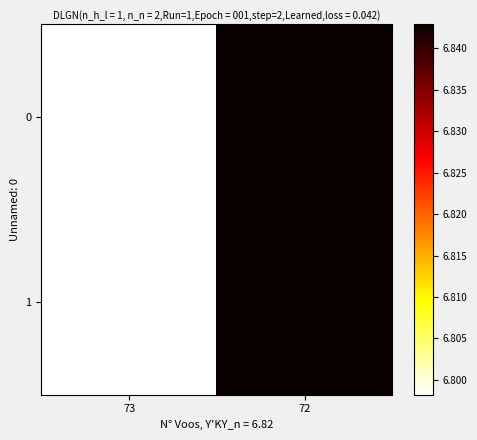

At which category is the sum across all series the highest?

72